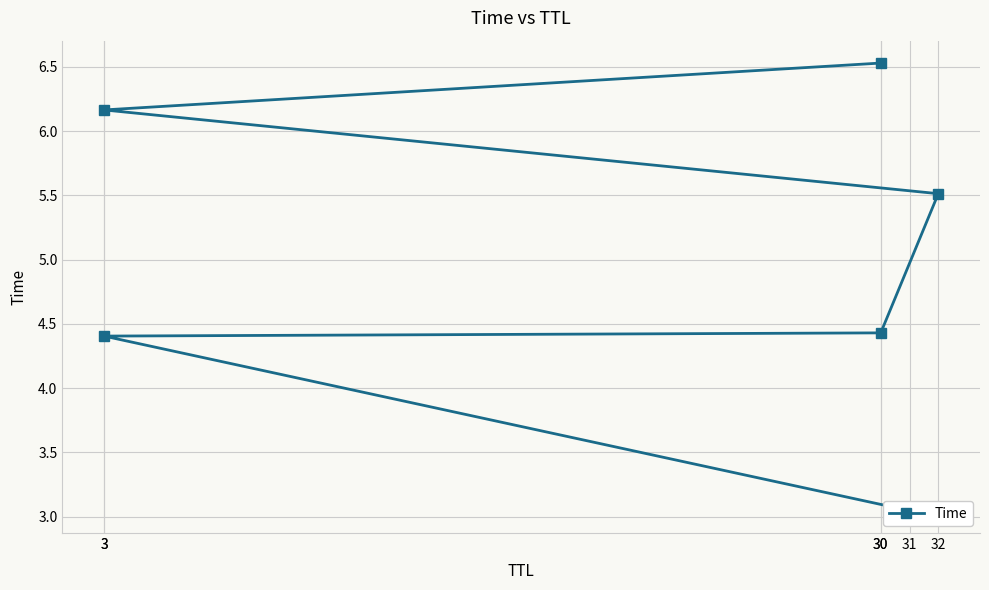

True or false: the data shows 2.4 at 32.

False